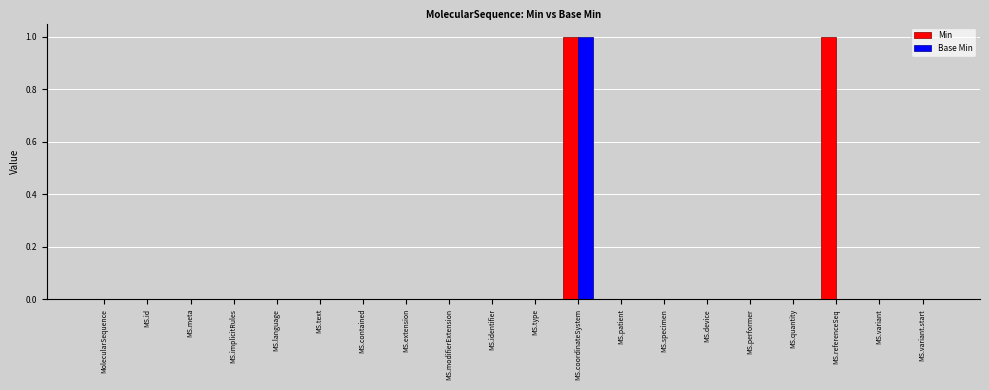

Is it true that Min equals 0 at MS.variant?

True